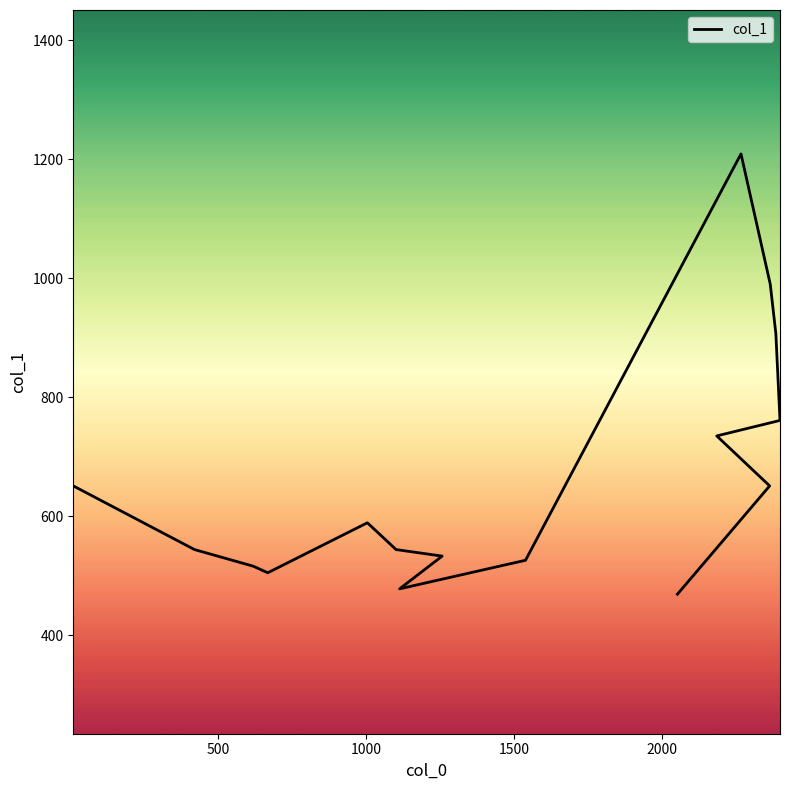

Count the number of data series in this chart.

1